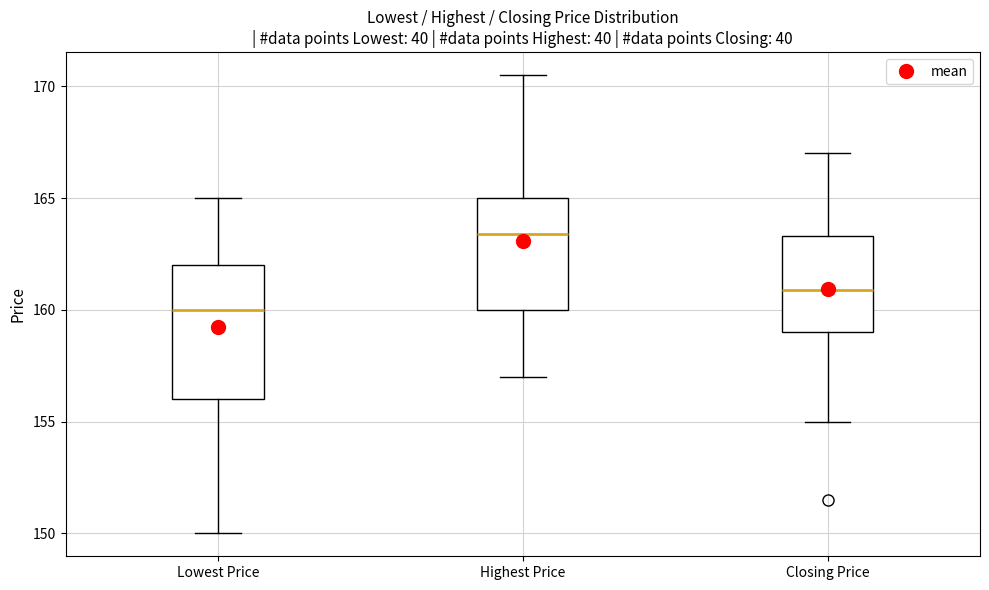

Where is the lower edge of the box for Highest Price on the y-axis? The values are not printed on the chart, so give them approximately, as read against the axis.

160.0